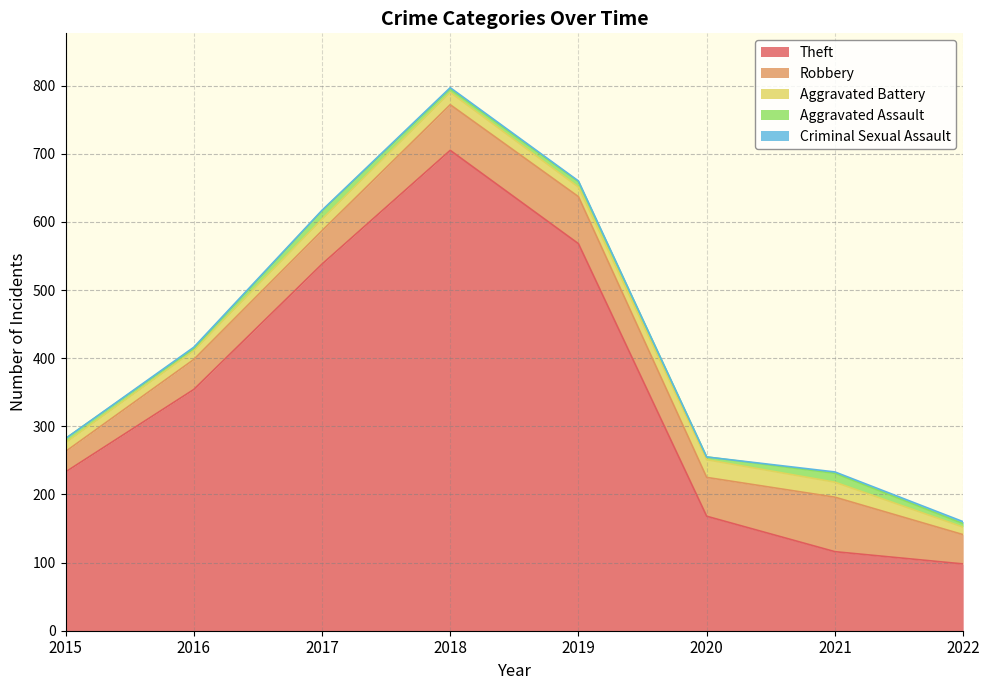

What is the difference between the second highest and minimum values in the Aggravated Battery series?

11